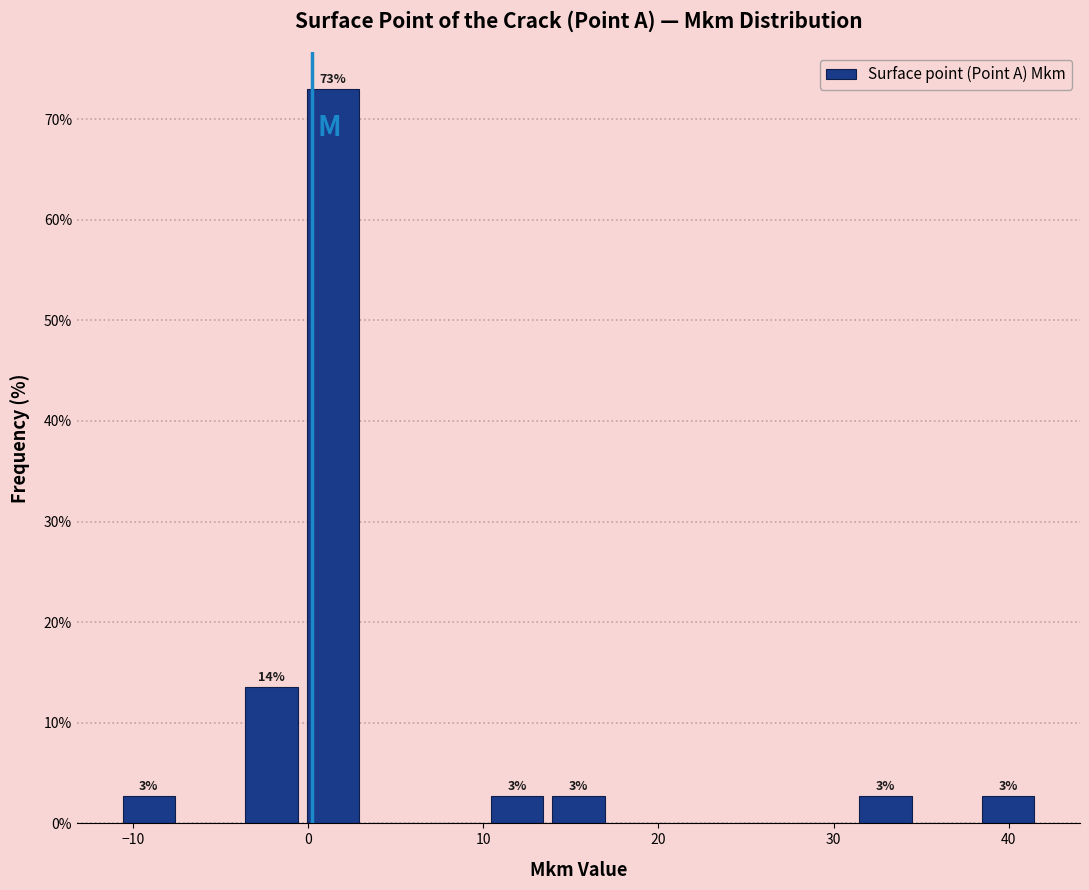

Around what value on the x-axis is the tallest bar? Give the approximate position of its centre, as read against the axis.

1